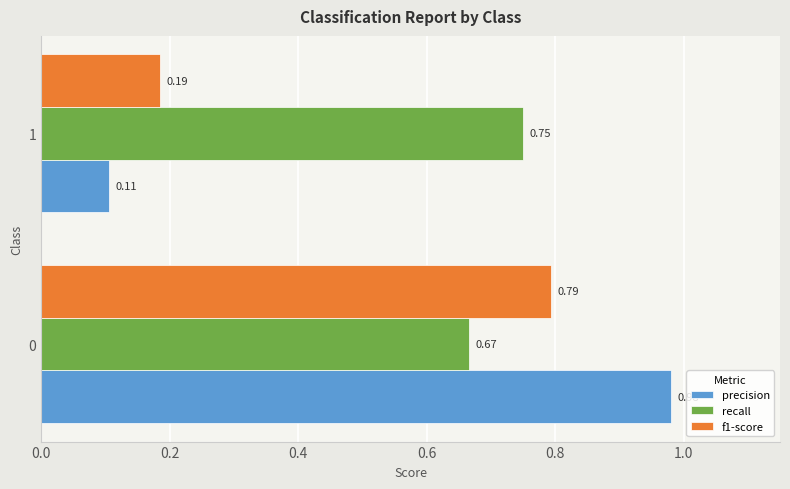

What is the difference between the precision values at 0 and 1?

0.9